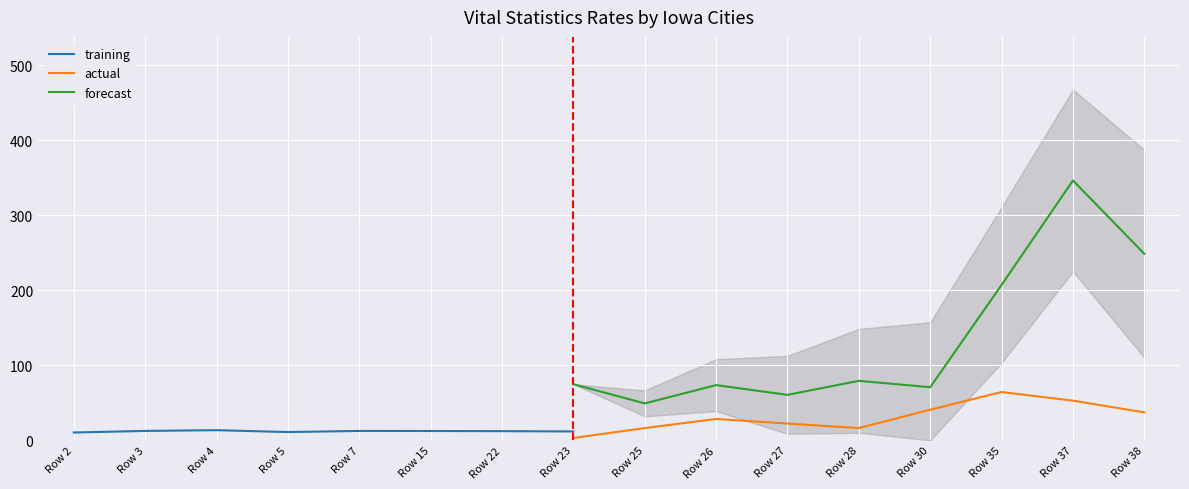

True or false: actual has a value of 1.8 at Row 2.

False